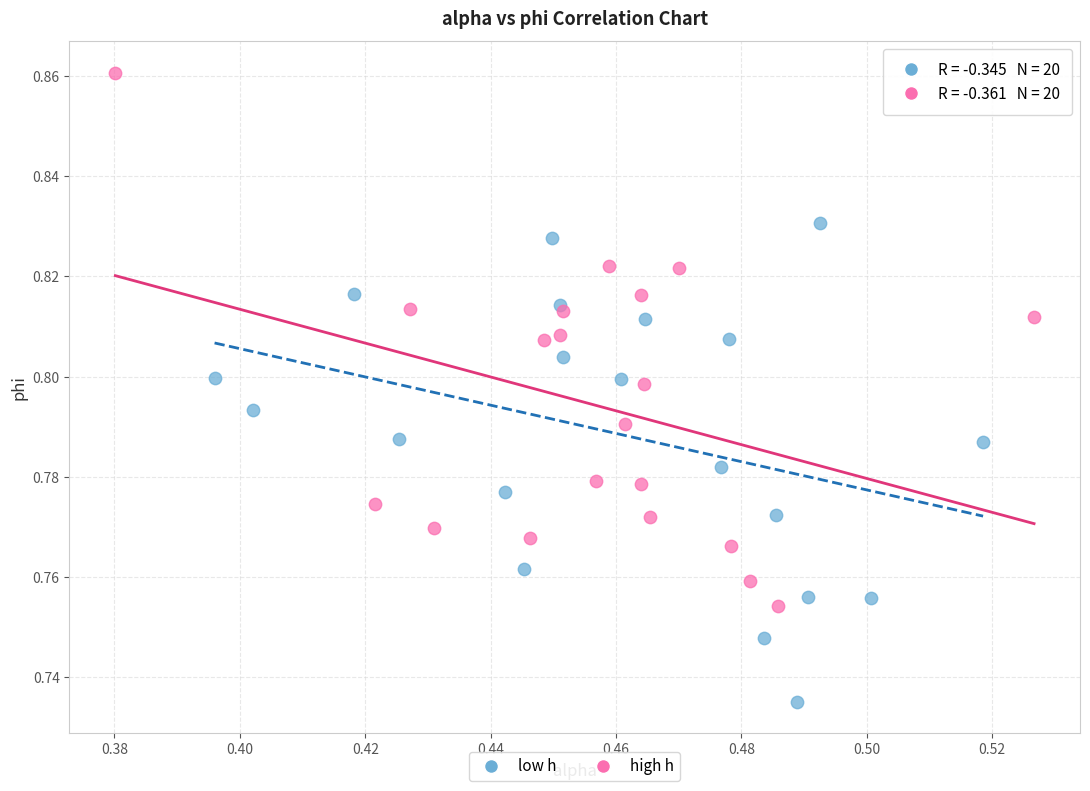

Which series contains the lowest Y value?

low h